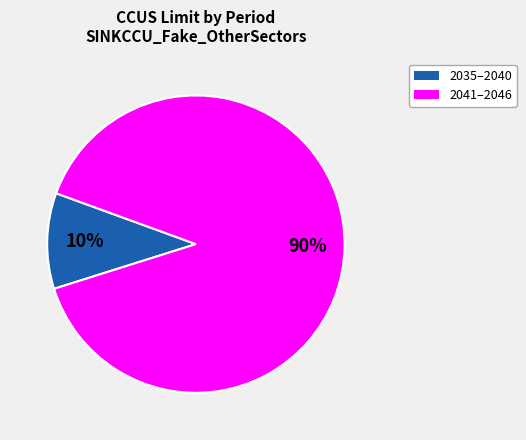

Does any single category account for the majority?

Yes